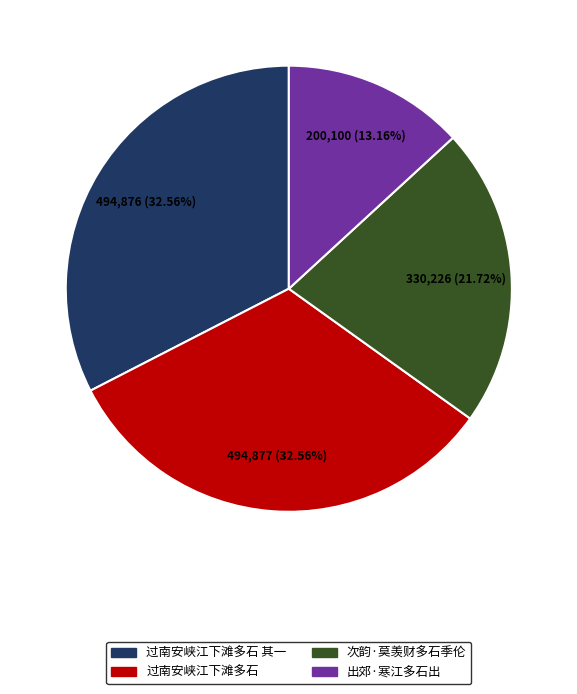

What is the ratio of the value at 过南安峡江下滩多石 to the value at 次韵·莫羡财多石季伦?

1.5